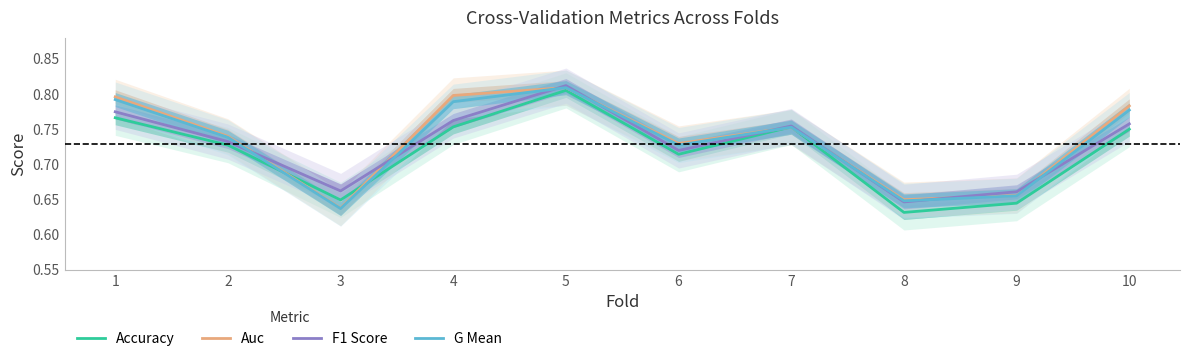

Which series has the largest total across all categories?

Auc